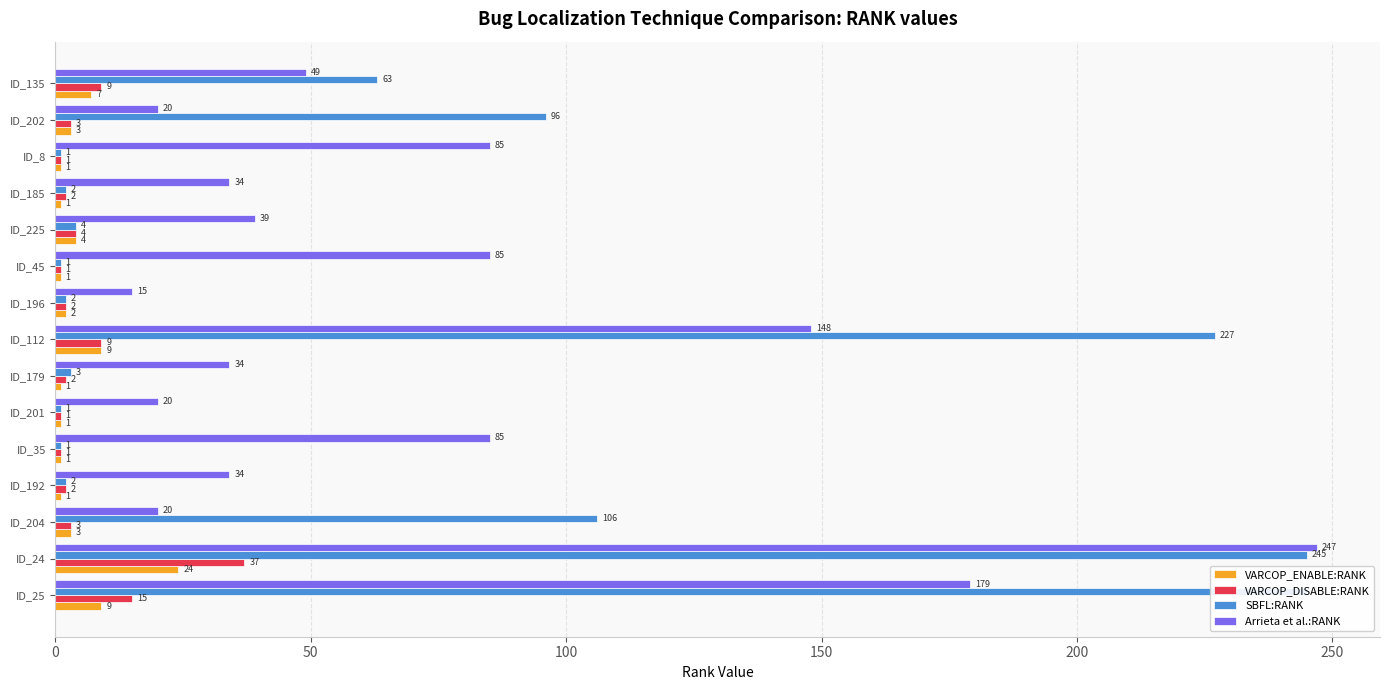

What is the spread (max minus min) of values at ID_25?

236